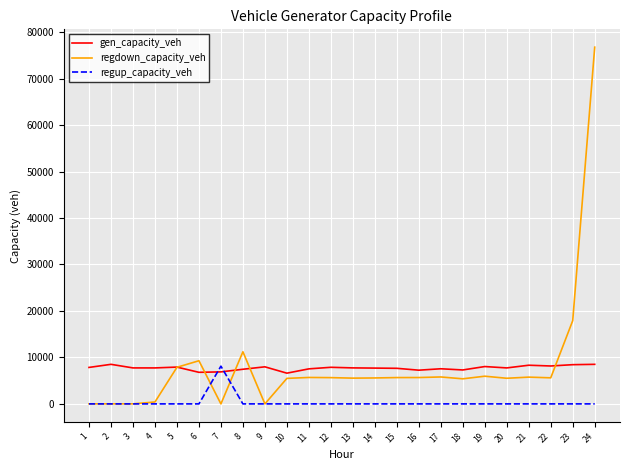

How many lines are shown in the chart?

3